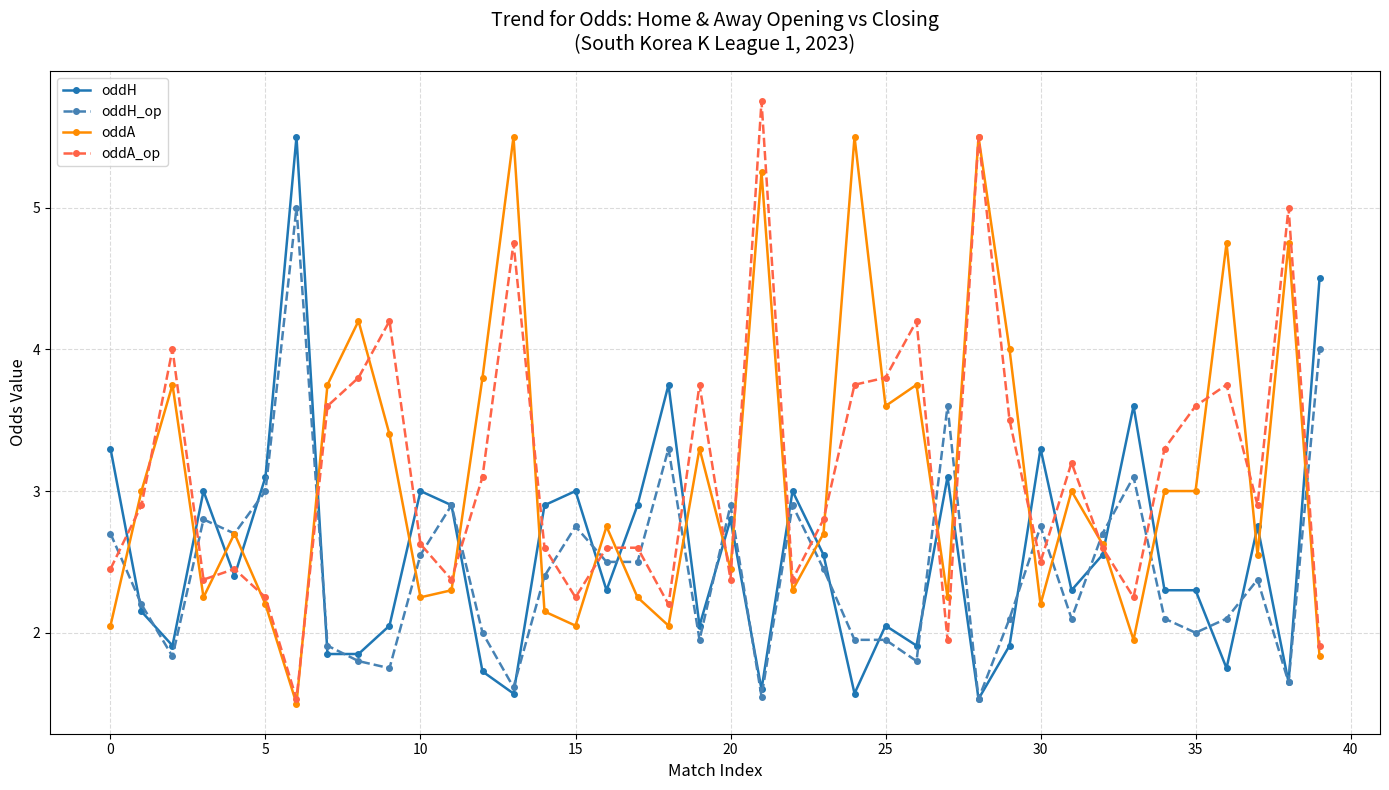

What is the maximum value for oddA?

5.5